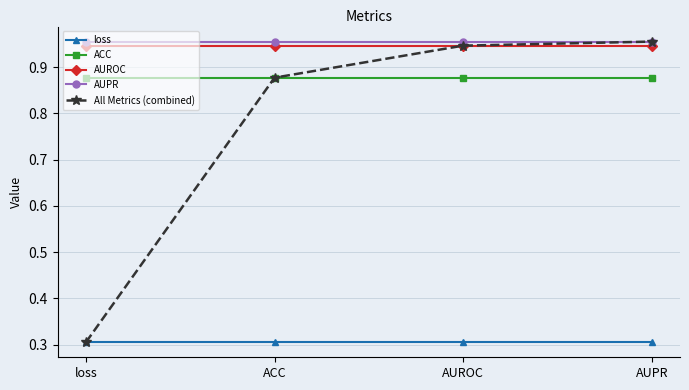

What is the sum of the AUPR values at AUROC and loss?

1.9